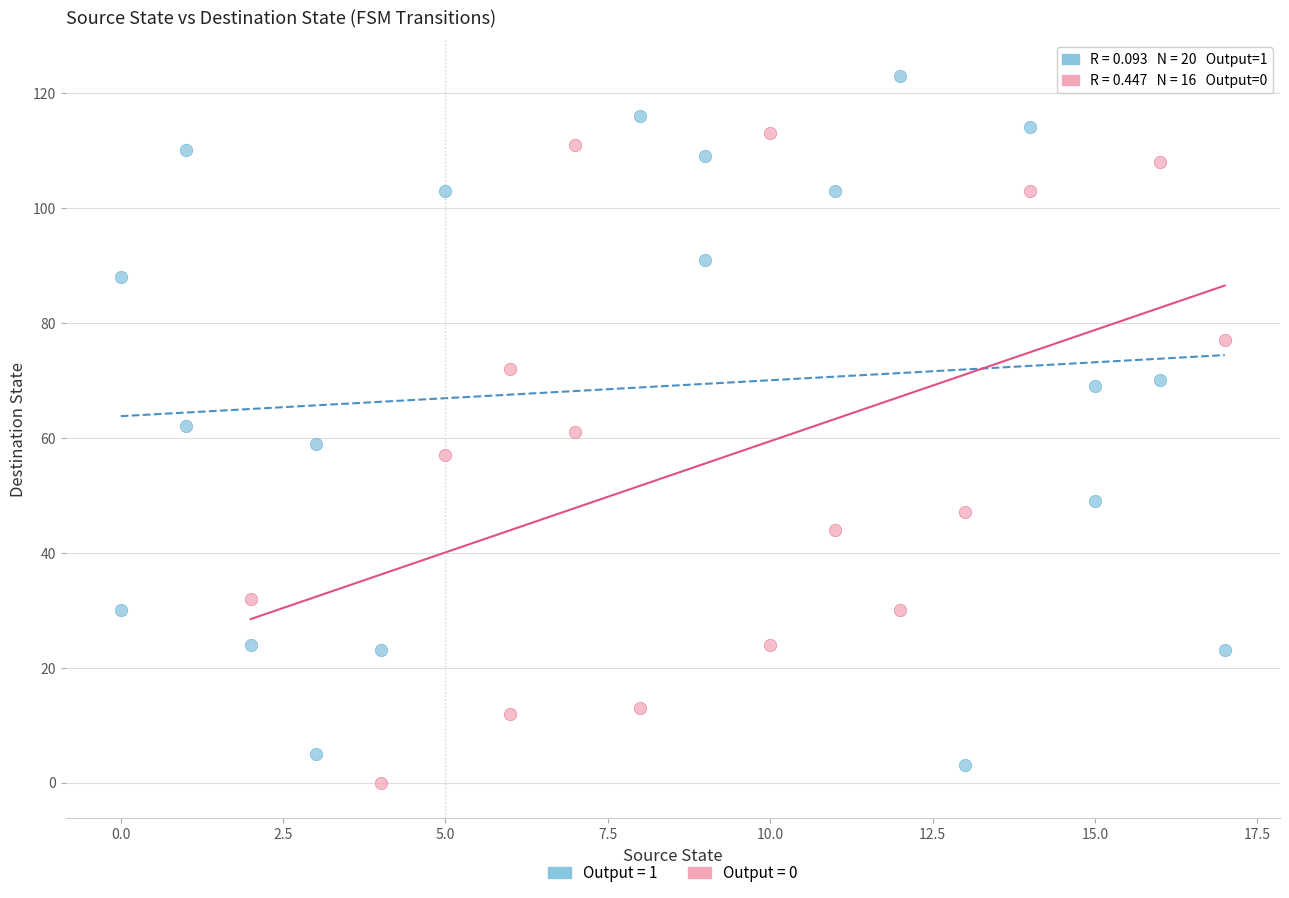

Which series reaches the maximum Y coordinate?

Output = 1